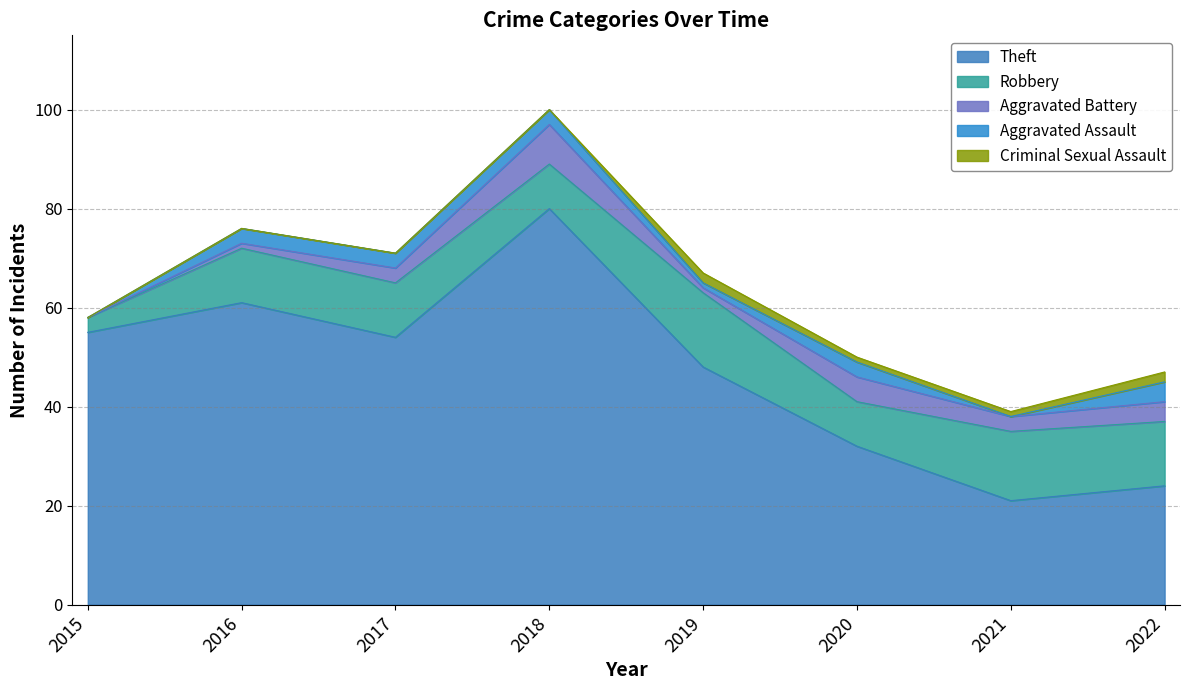

Reading left to right, transcribe all the data shown in this chart.

Theft: 2015=55	2016=61	2017=54	2018=80	2019=48	2020=32	2021=21	2022=24
Robbery: 2015=3	2016=11	2017=11	2018=9	2019=15	2020=9	2021=14	2022=13
Aggravated Battery: 2015=0	2016=1	2017=3	2018=8	2019=1	2020=5	2021=3	2022=4
Aggravated Assault: 2015=0	2016=3	2017=3	2018=3	2019=1	2020=3	2021=0	2022=4
Criminal Sexual Assault: 2015=0	2016=0	2017=0	2018=0	2019=2	2020=1	2021=1	2022=2